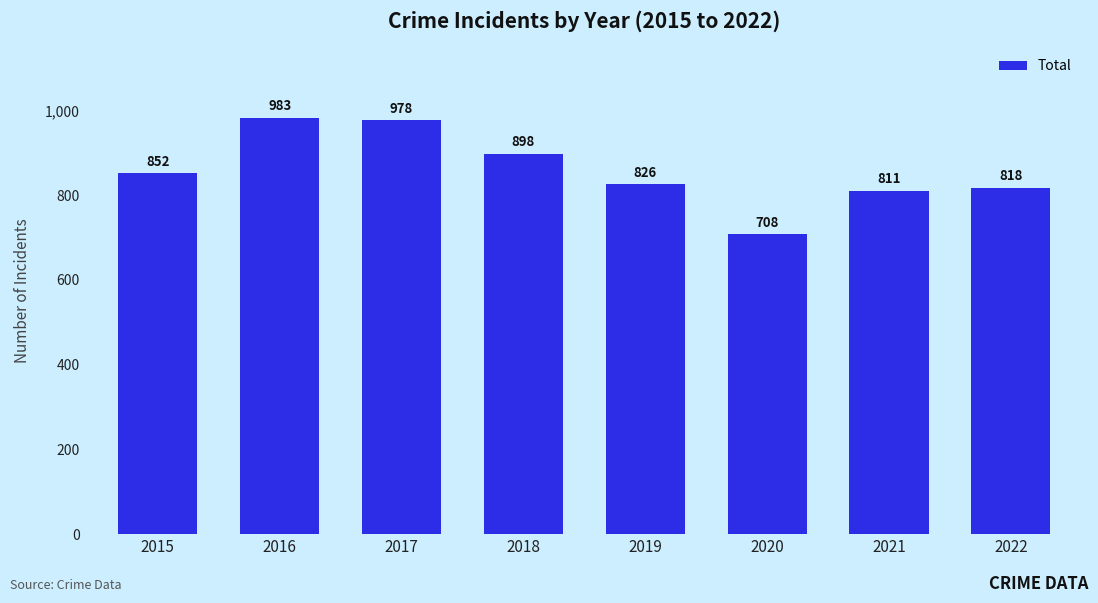

List the labels in order of value, smallest first.

2020, 2021, 2022, 2019, 2015, 2018, 2017, 2016